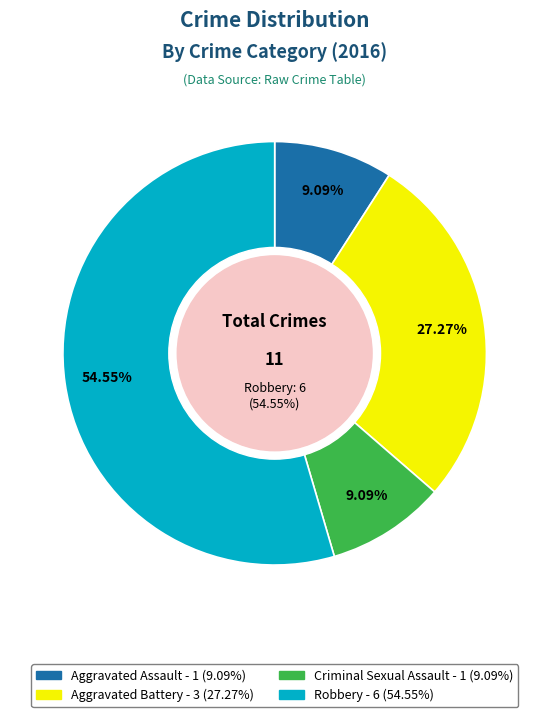

Which category has the biggest portion of the pie?

Robbery